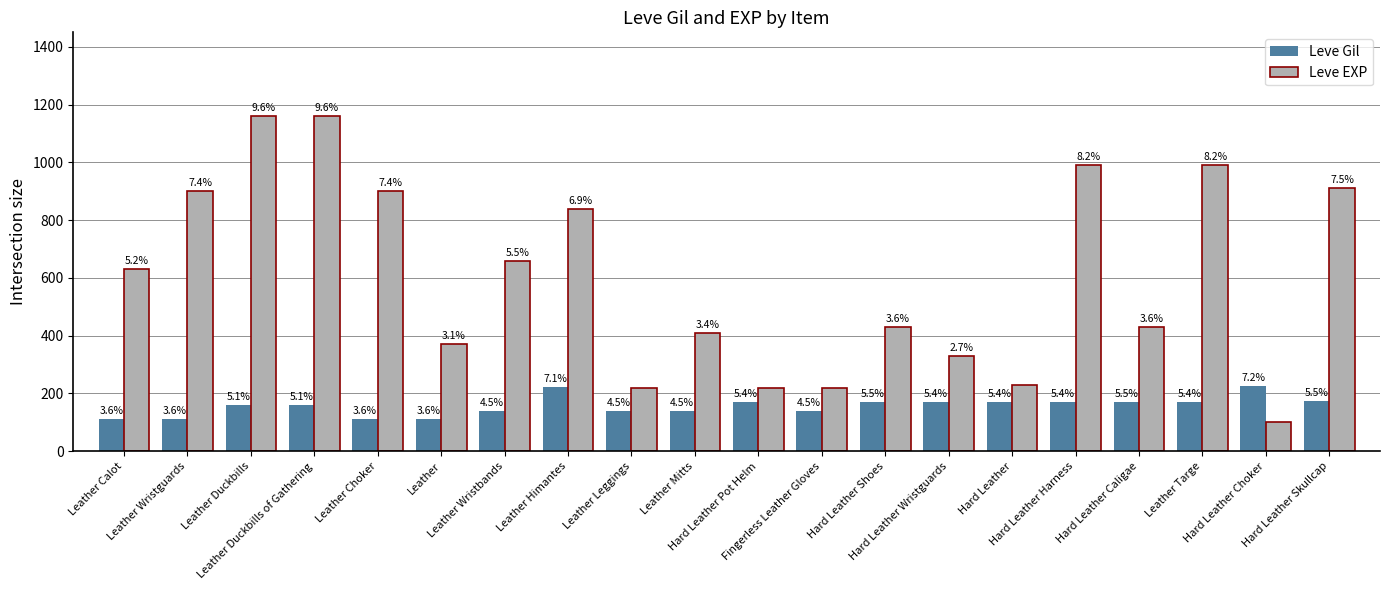

Which series has the largest total across all categories?

Leve EXP